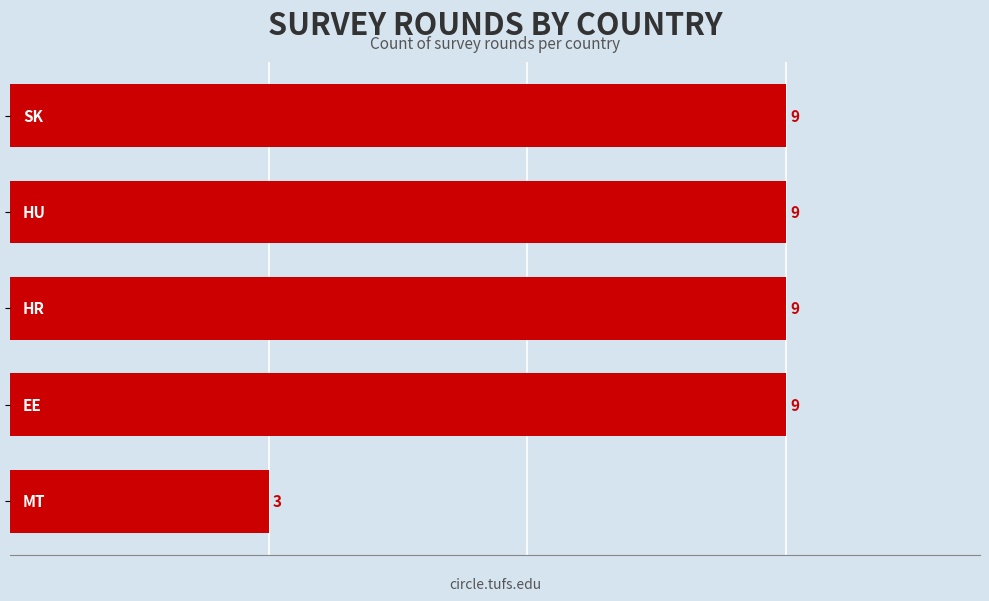

Reading top to bottom, extract all data points from this chart.

9	9	9	9	3